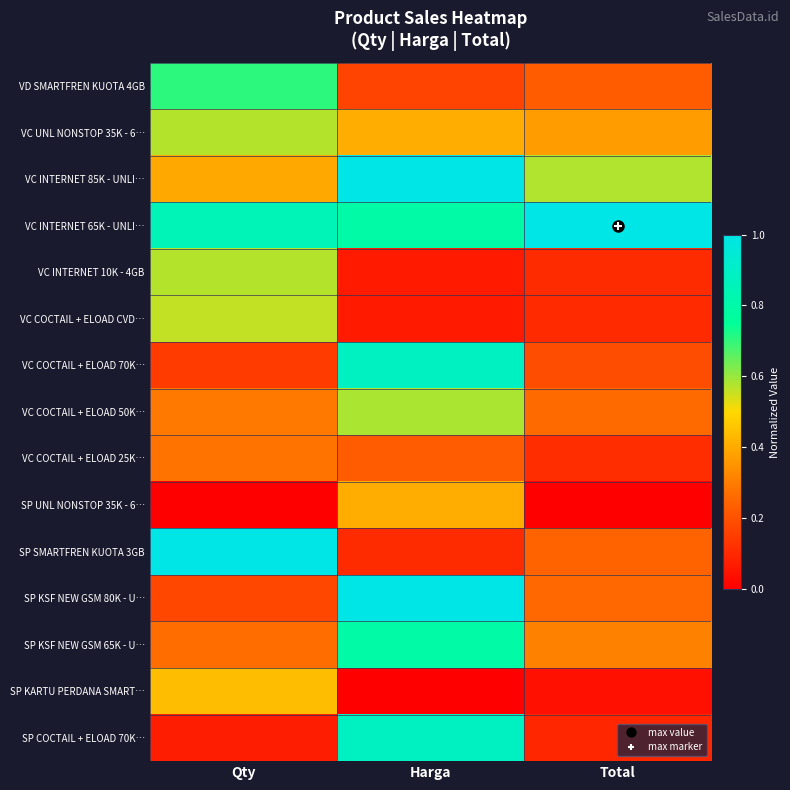

List the series in order of their peak value, highest first.

VC INTERNET 65K - UNLI…, VC INTERNET 85K - UNLI…, SP KSF NEW GSM 80K - U…, SP SMARTFREN KUOTA 3GB, VC COCTAIL + ELOAD 70K…, SP COCTAIL + ELOAD 70K…, SP KSF NEW GSM 65K - U…, VD SMARTFREN KUOTA 4GB, VC COCTAIL + ELOAD 50K…, VC UNL NONSTOP 35K - 6…, VC INTERNET 10K - 4GB, VC COCTAIL + ELOAD CVD…, SP KARTU PERDANA SMART…, SP UNL NONSTOP 35K - 6…, VC COCTAIL + ELOAD 25K…